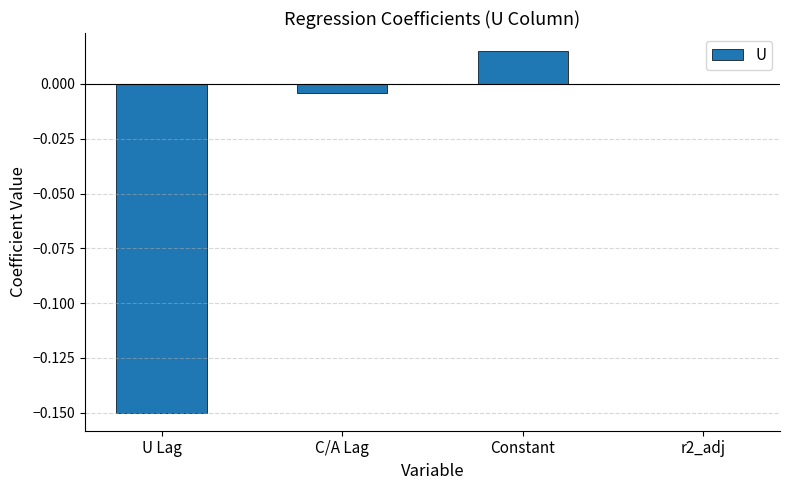

How many categories are shown in the chart?

4